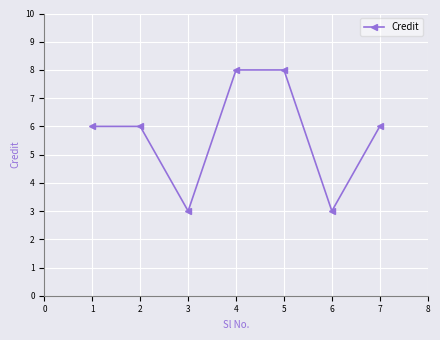

What is the change in value from 6 to 7?

+3